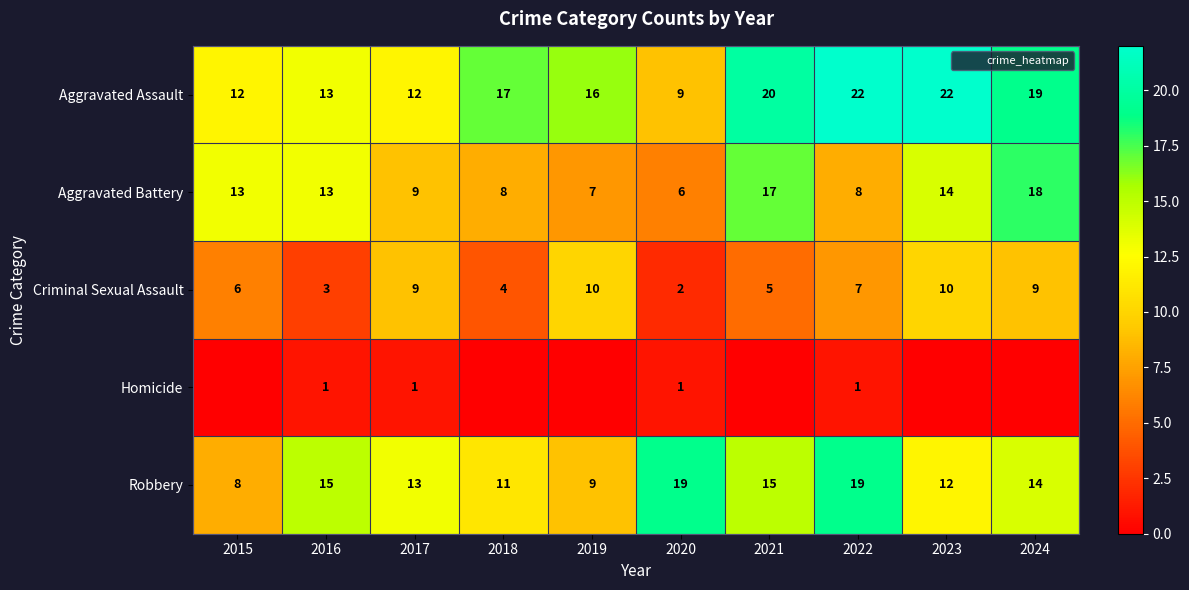

Which series changed the most between 2019 and 2021?

Aggravated Battery